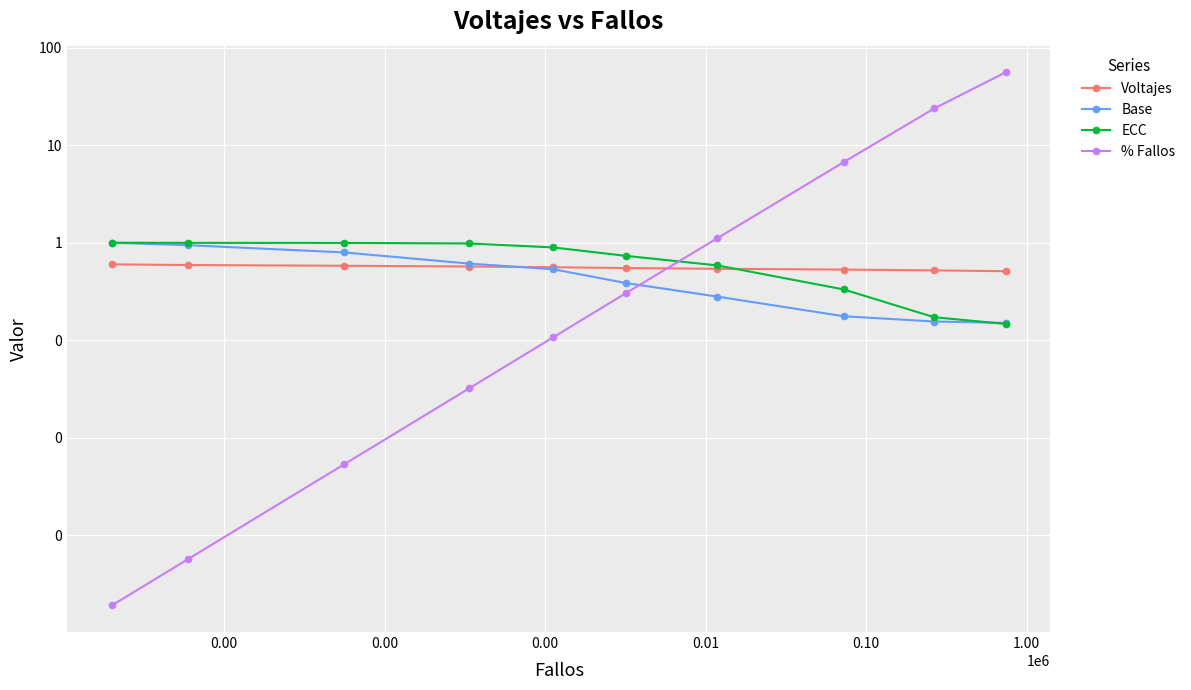

What is the average value of the Base series?

0.5